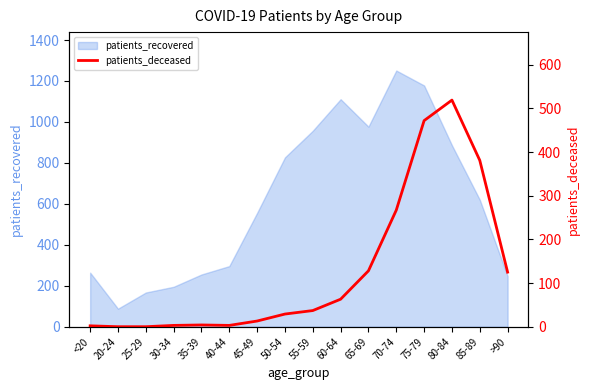

What is the highest value of the patients_recovered series?

1251